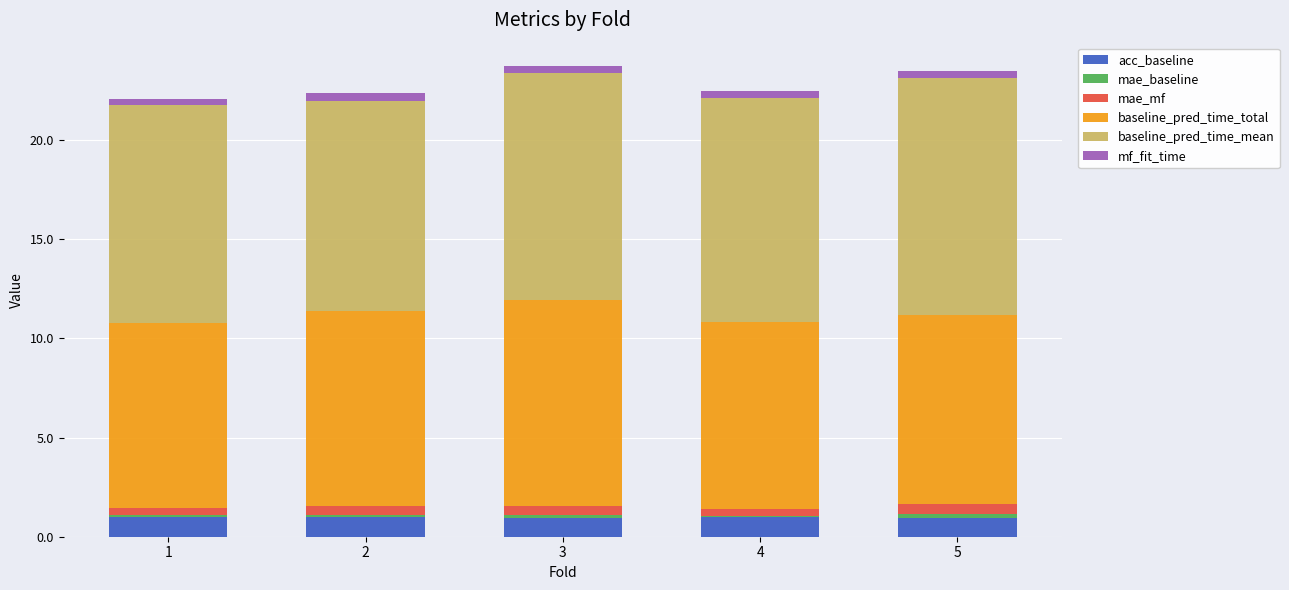

What is the highest value of the acc_baseline series?

1.0